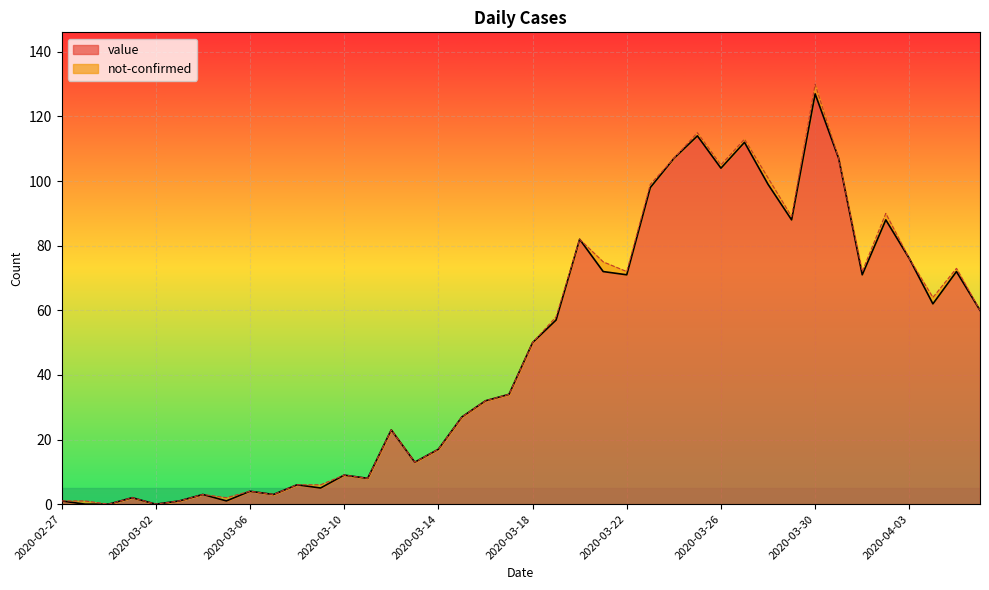

What is the difference between the maximum and minimum values?

127